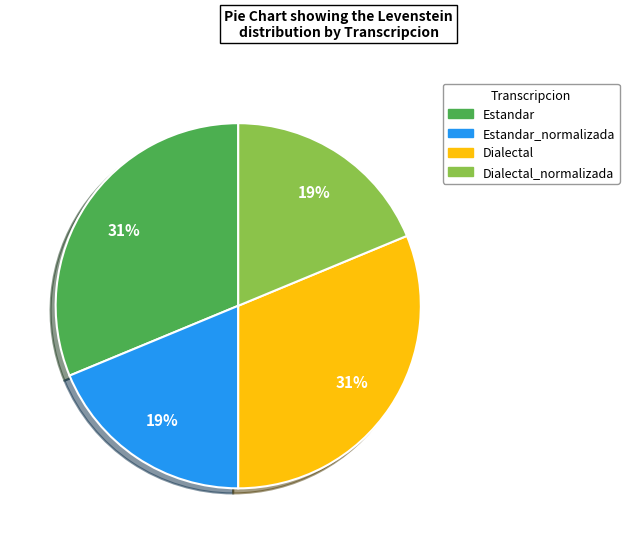

To the nearest percent, what is the combined percentage of Dialectal and Estandar_normalizada?

50%